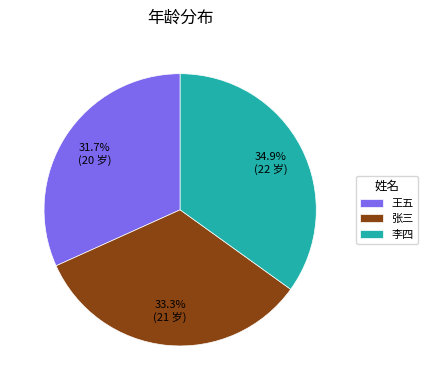

To the nearest percent, what percentage of the pie is 张三?

33%